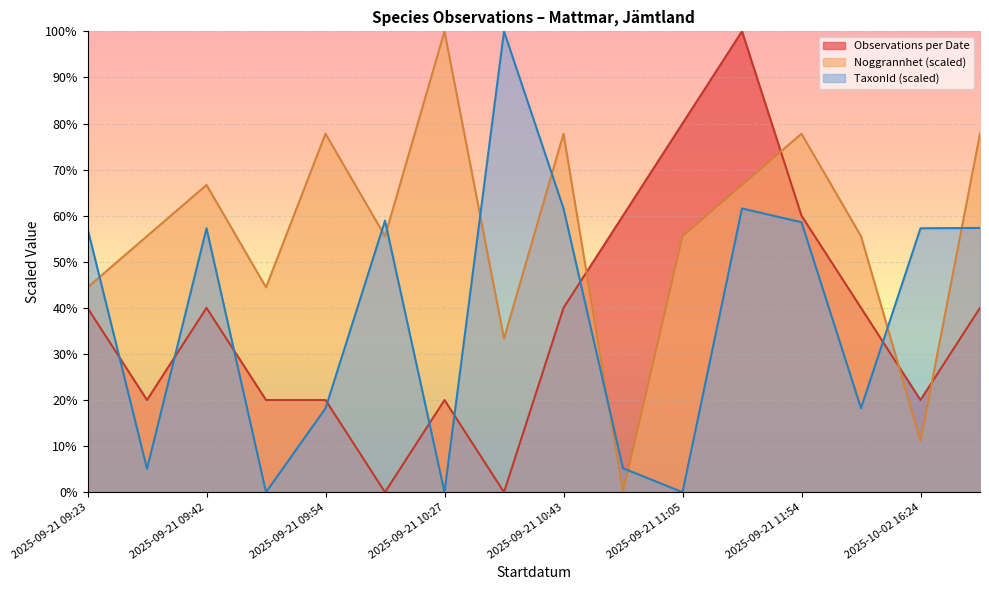

True or false: the data has more than 1 interior local peaks.

True